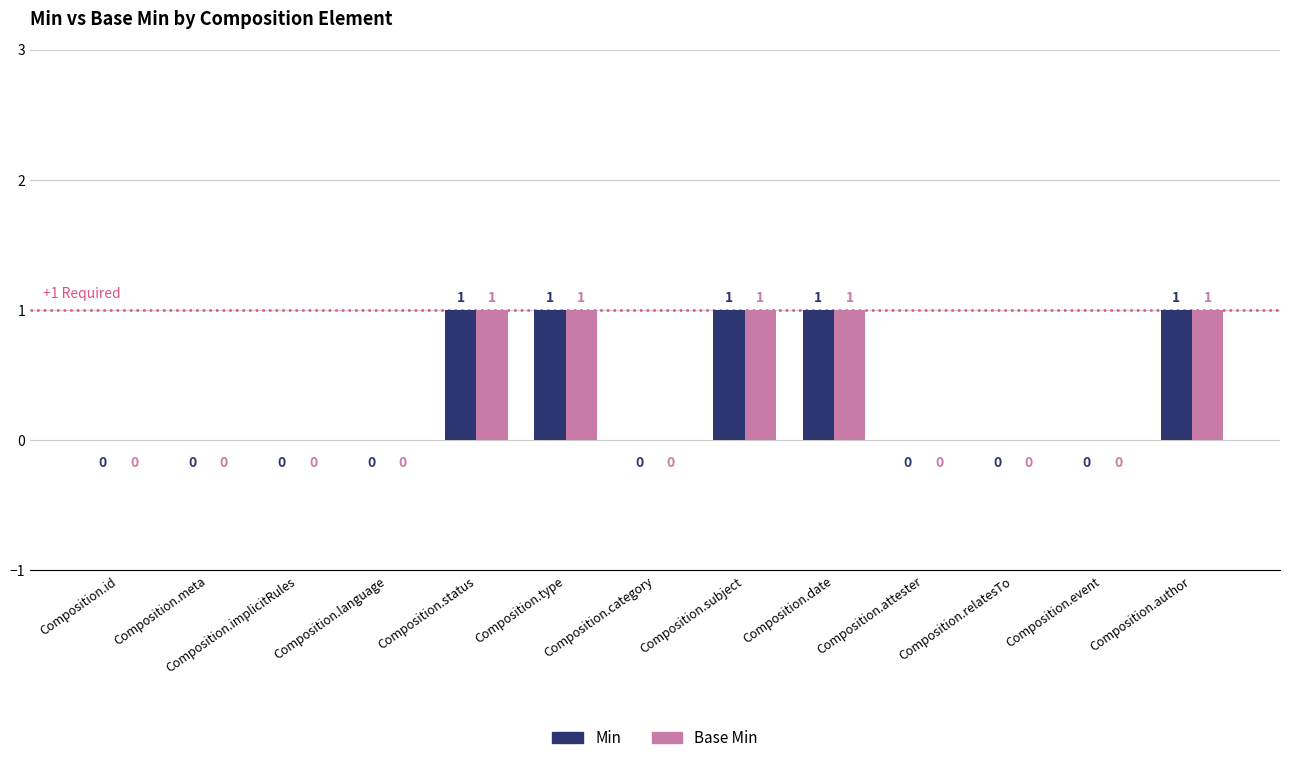

How many Min values are between 0 and 1?

13